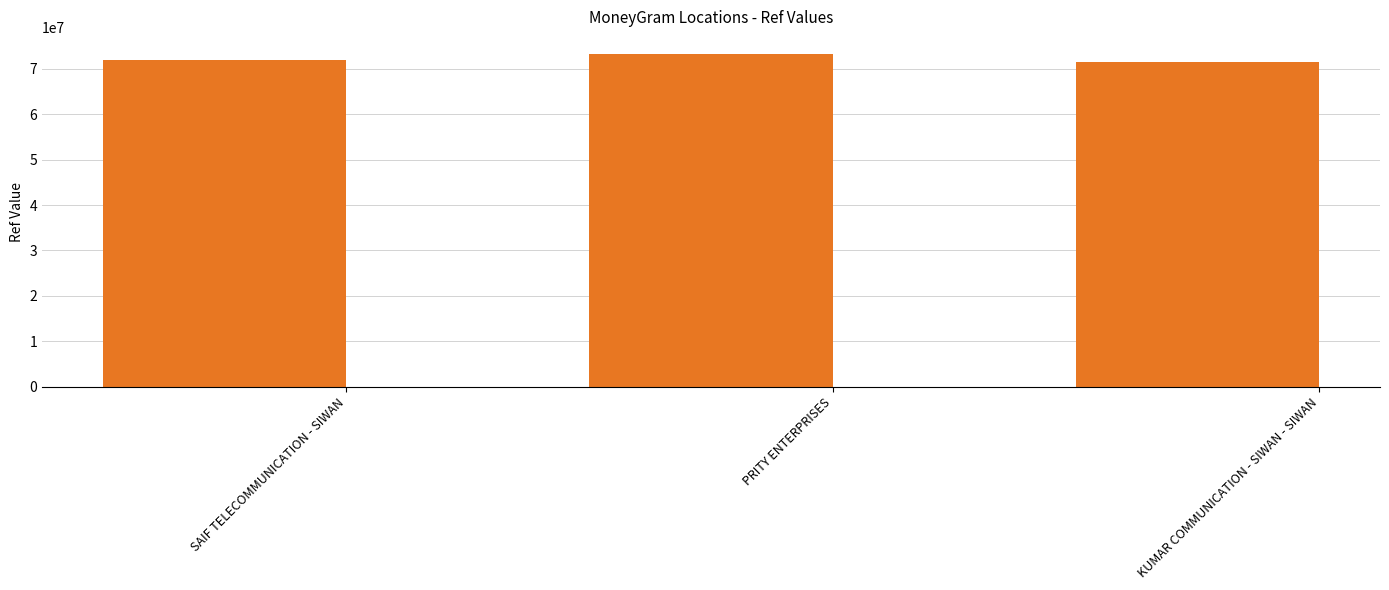

What is the smallest value displayed?

71584788